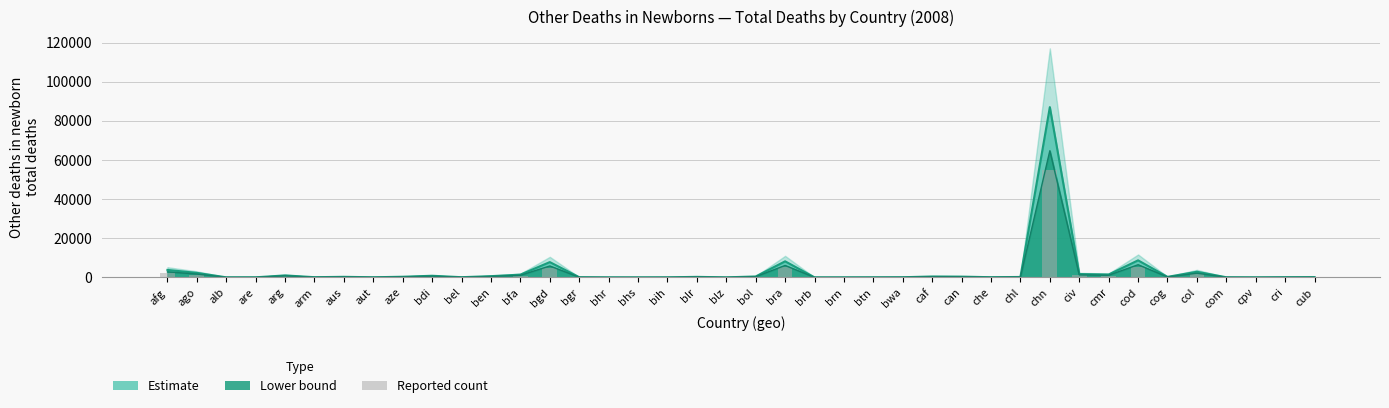

List the series in order of their overall mean, lowest first.

Reported count, Lower estimate, Mid estimate